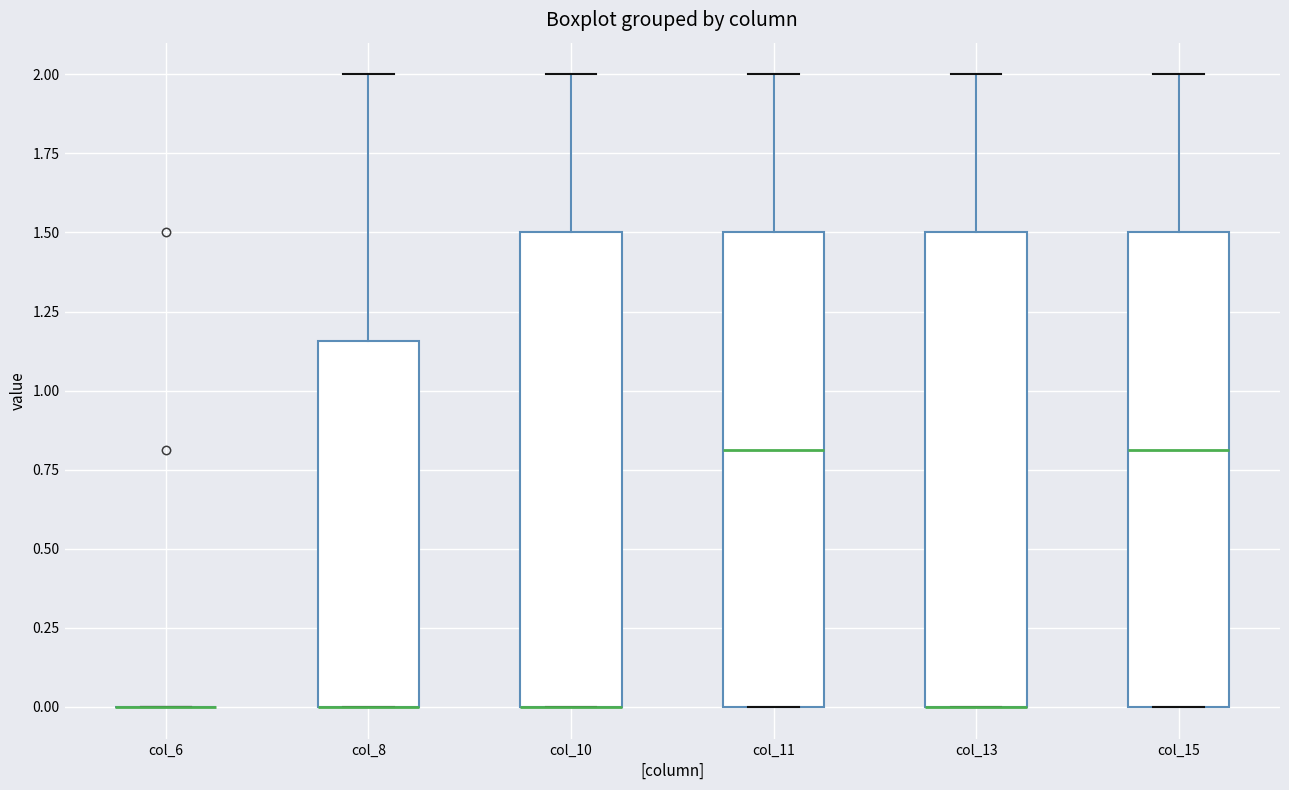

Reading left to right, read every box against the y-axis: the position of its median line, the range the box covers, and the ends of its whiskers. The values are not printed on the chart, so give them approximately, as read against the axis.

col_6: box collapsed to a line at 0.00, whiskers 0.00 to 0.00
col_8: median 0.00 (drawn on the box's lower edge), box 0.00 to 1.15, whiskers 0.00 to 2.00
col_10: median 0.00 (drawn on the box's lower edge), box 0.00 to 1.50, whiskers 0.00 to 2.00
col_11: median 0.80, box 0.00 to 1.50, whiskers 0.00 to 2.00
col_13: median 0.00 (drawn on the box's lower edge), box 0.00 to 1.50, whiskers 0.00 to 2.00
col_15: median 0.80, box 0.00 to 1.50, whiskers 0.00 to 2.00